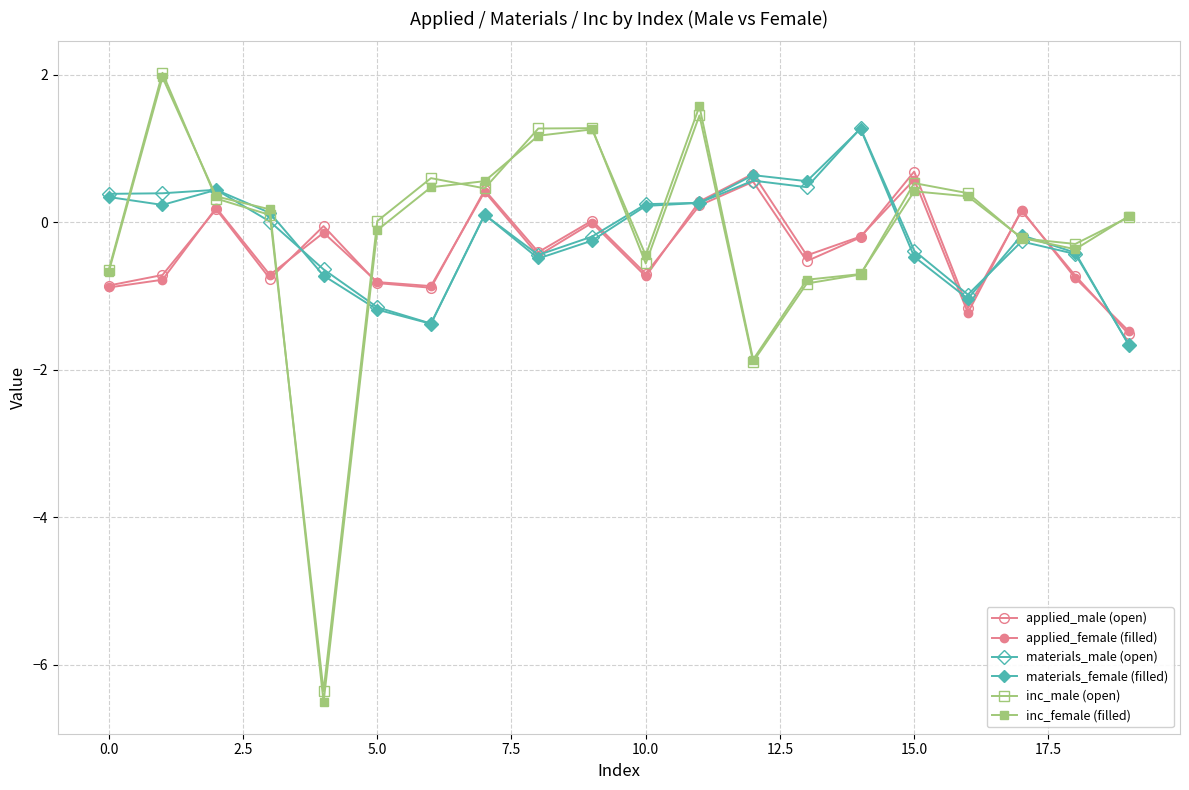

How many lines are shown in the chart?

6